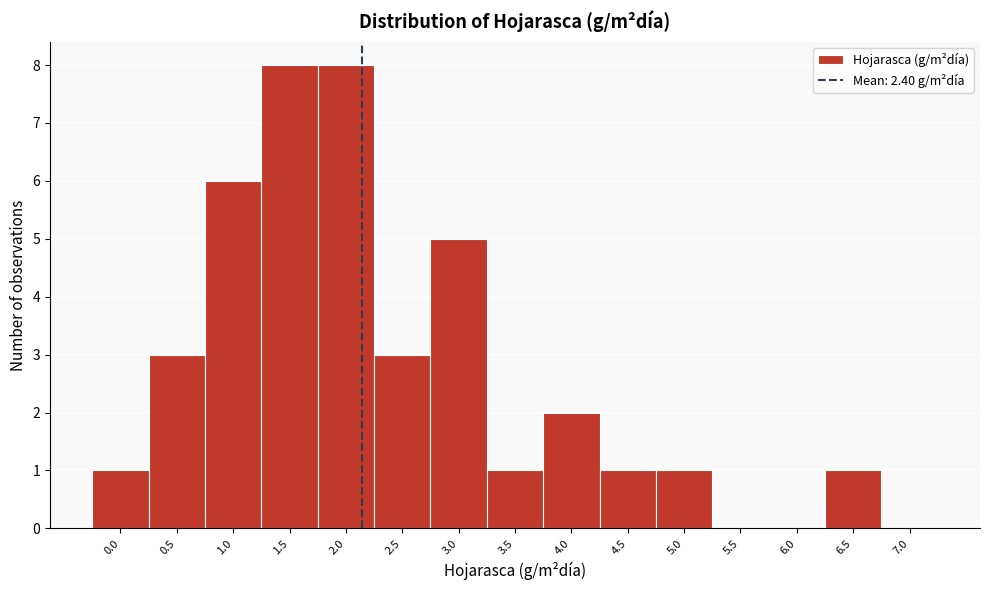

Reading left to right, transcribe all the data shown in this chart.

0.0=1	0.5=3	1.0=6	1.5=8	2.0=8	2.5=3	3.0=5	3.5=1	4.0=2	4.5=1	5.0=1	5.5=0	6.0=0	6.5=1	7.0=0